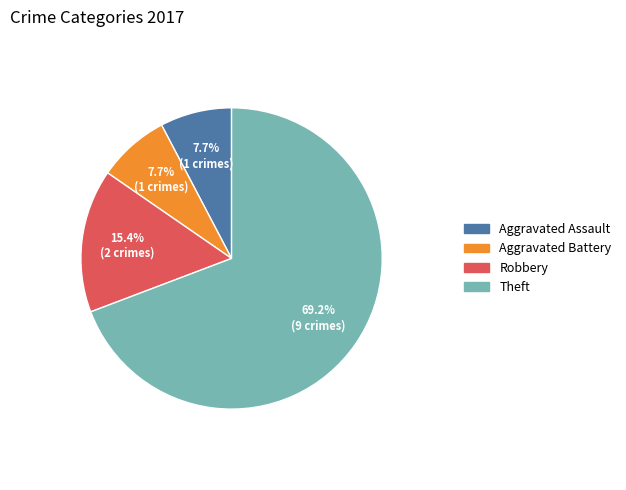

To the nearest percent, what is the combined percentage of Aggravated Assault and Aggravated Battery?

15%